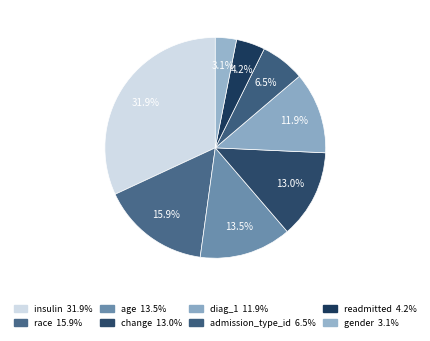

How many slices are in this pie chart?

8